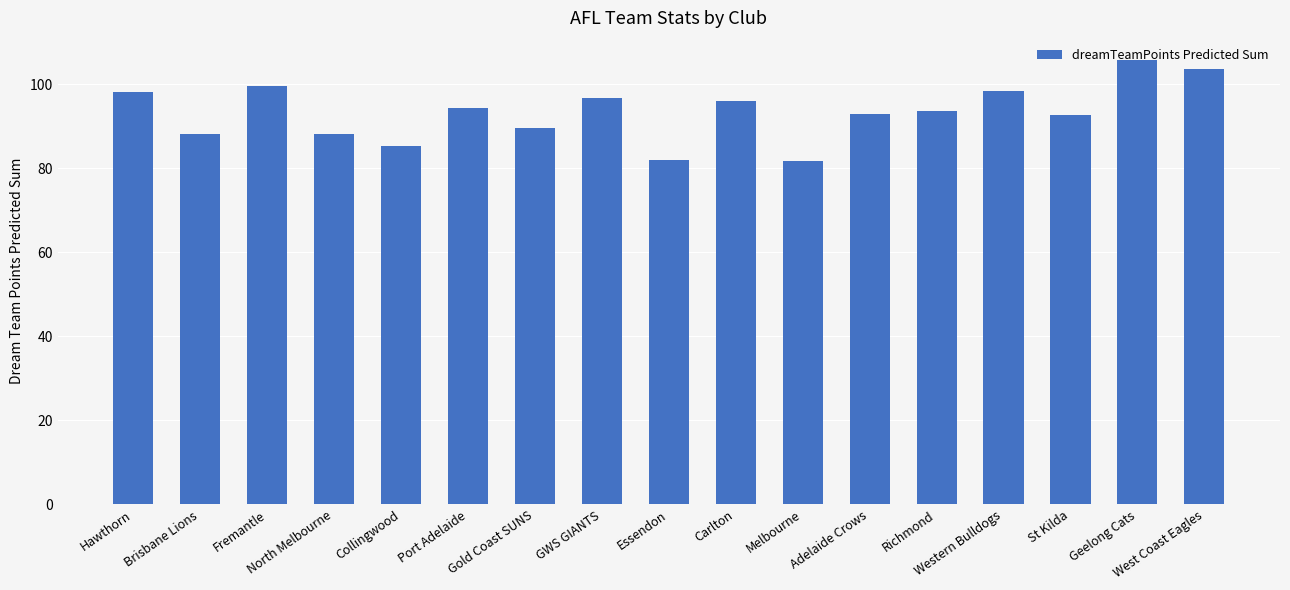

How many categories are shown in the chart?

17